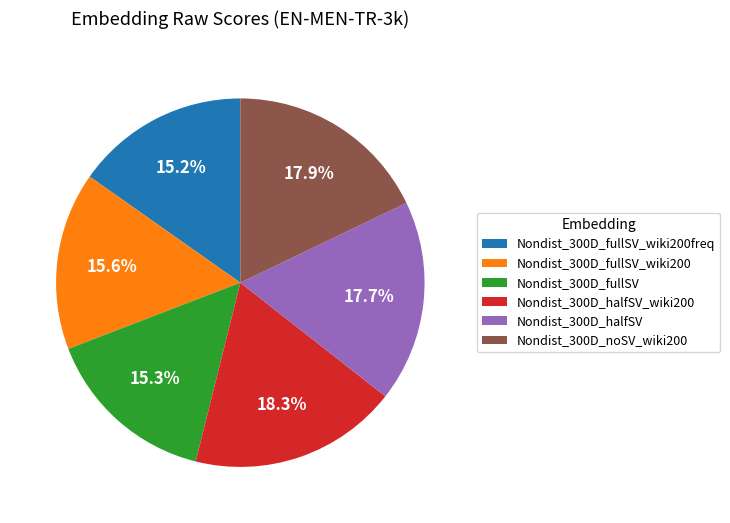

Is there a majority slice in this chart?

No